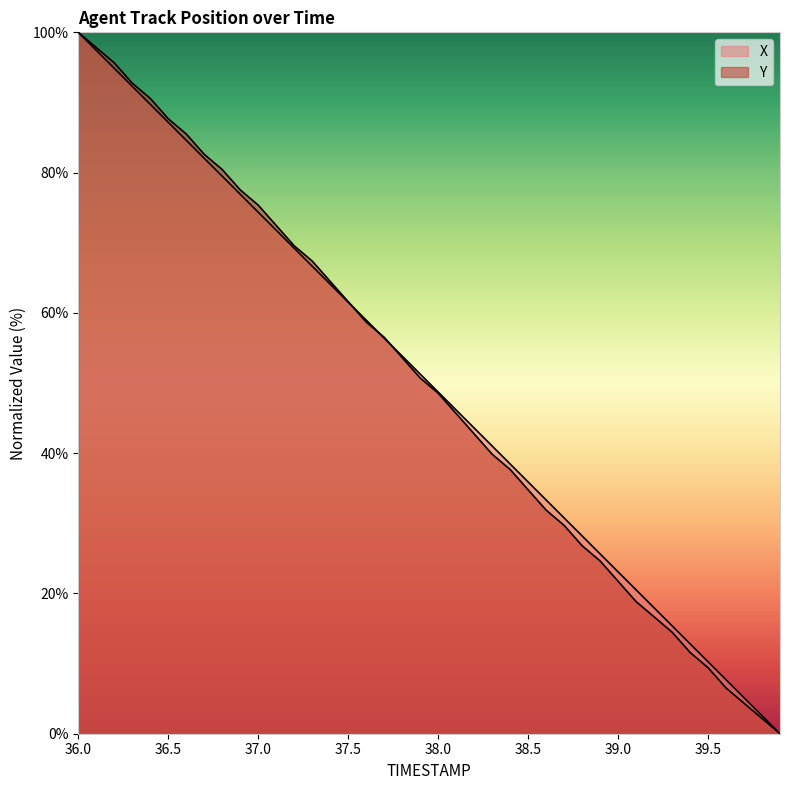

What value does the Y series have at 39.6?

6.5